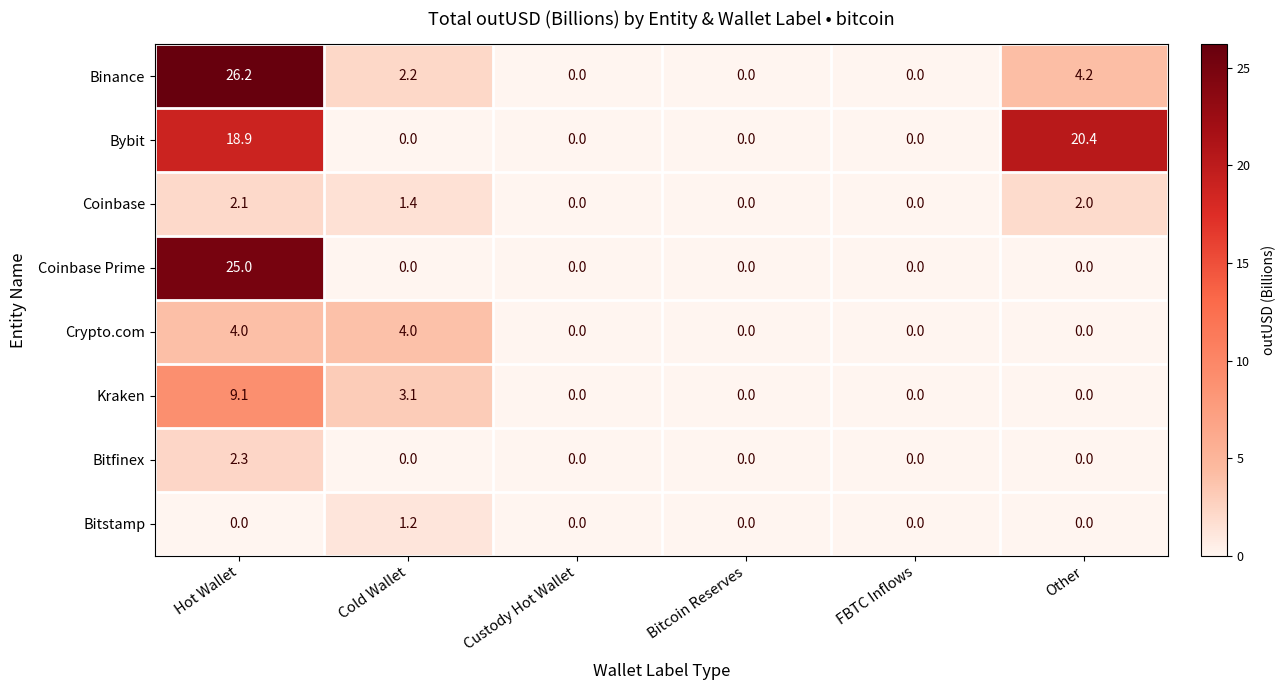

What is the total value across all series at Hot Wallet?

87.6